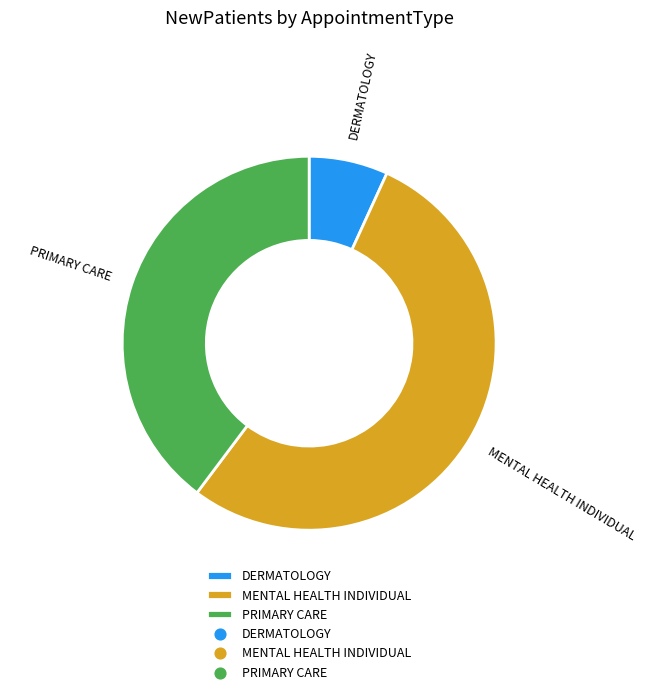

What is the majority slice?

MENTAL HEALTH INDIVIDUAL